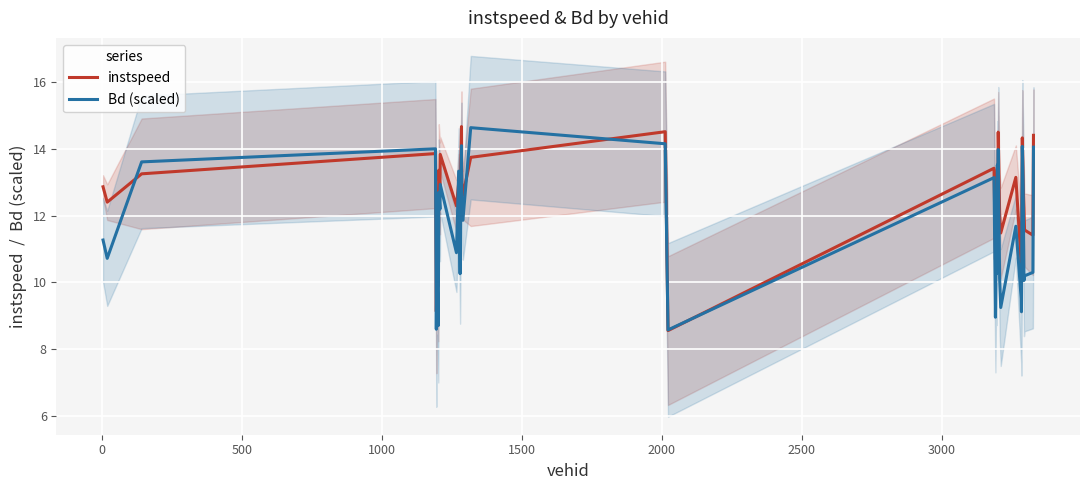

Reading left to right, transcribe all the data shown in this chart.

instspeed: 12.9	12.4	13.3	13.9	9.1	12.1	9.9	13.4	12.8	13.8	12.3	13.0	11.5	13.7	14.7	13.0	12.7	12.6	13.8	14.5	8.6	13.4	10.7	12.0	11.6	13.1	13.4	11.4	14.5	12.1	11.5	13.2	10.6	10.7	14.3	13.0	12.2	11.6	11.4	14.4
Bd (scaled): 11.3	10.7	13.6	14.0	8.6	10.6	8.7	12.7	12.2	12.9	10.9	13.3	10.3	13.2	14.1	12.4	11.9	11.9	14.6	14.2	8.6	13.1	9.0	11.3	10.3	11.9	13.5	12.6	14.0	10.1	9.2	11.7	9.5	9.1	14.1	12.9	10.1	10.2	10.3	14.1